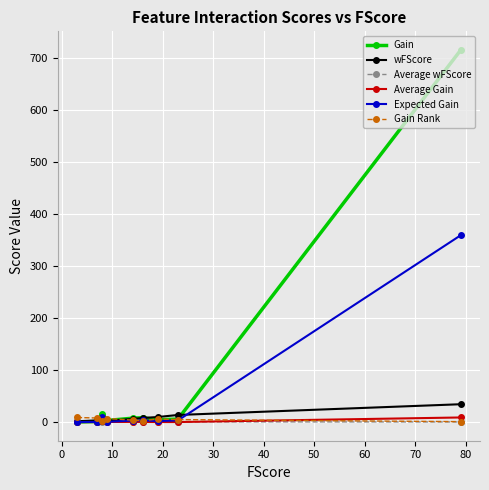

What is the maximum value shown in the chart?

715.7